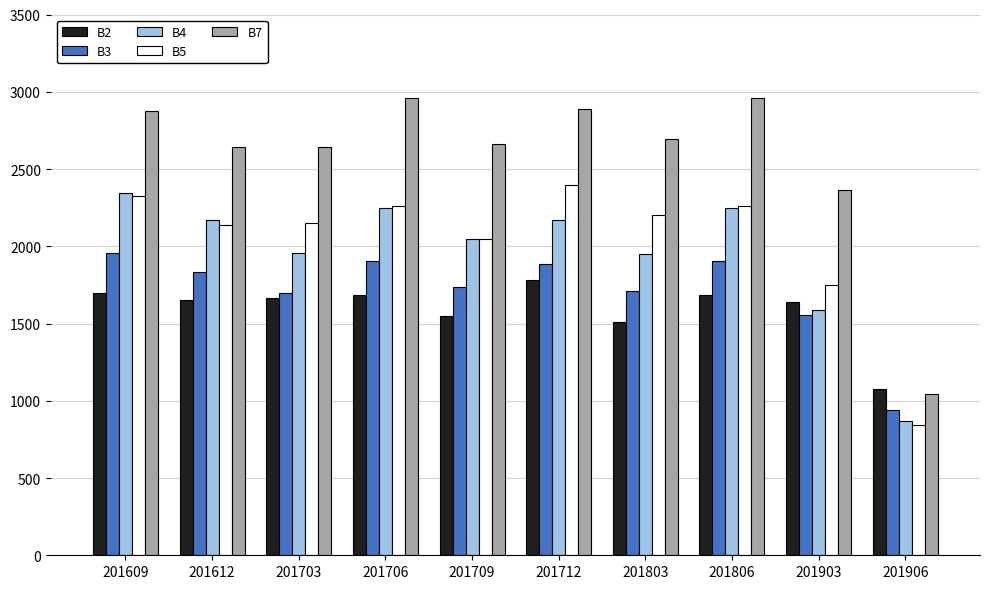

What is the average value of the B5 series?

2037